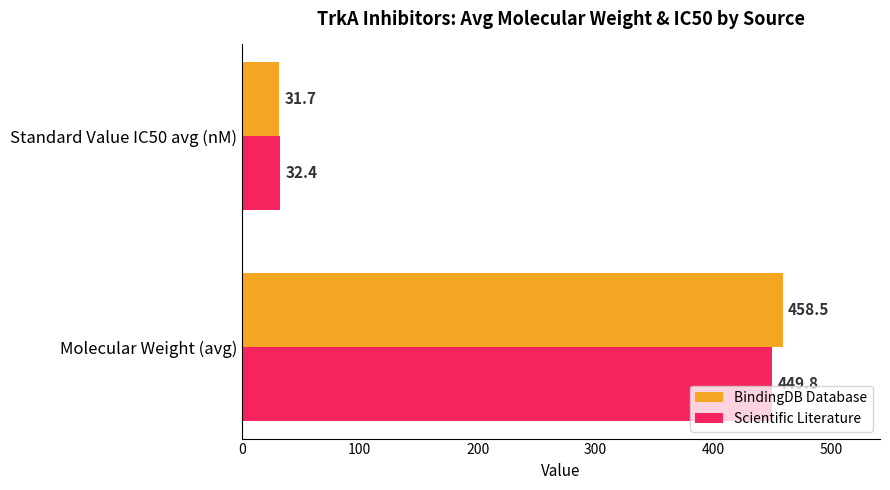

List the labels in order of Scientific Literature value, largest first.

Molecular Weight (avg), Standard Value IC50 avg (nM)